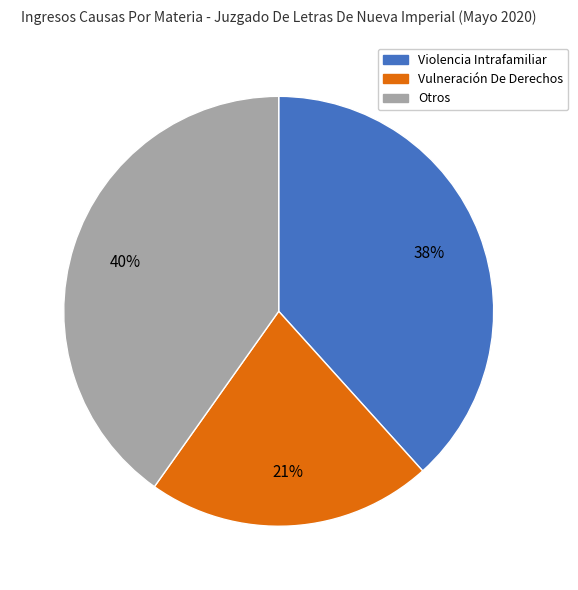

How many slices are in this pie chart?

3